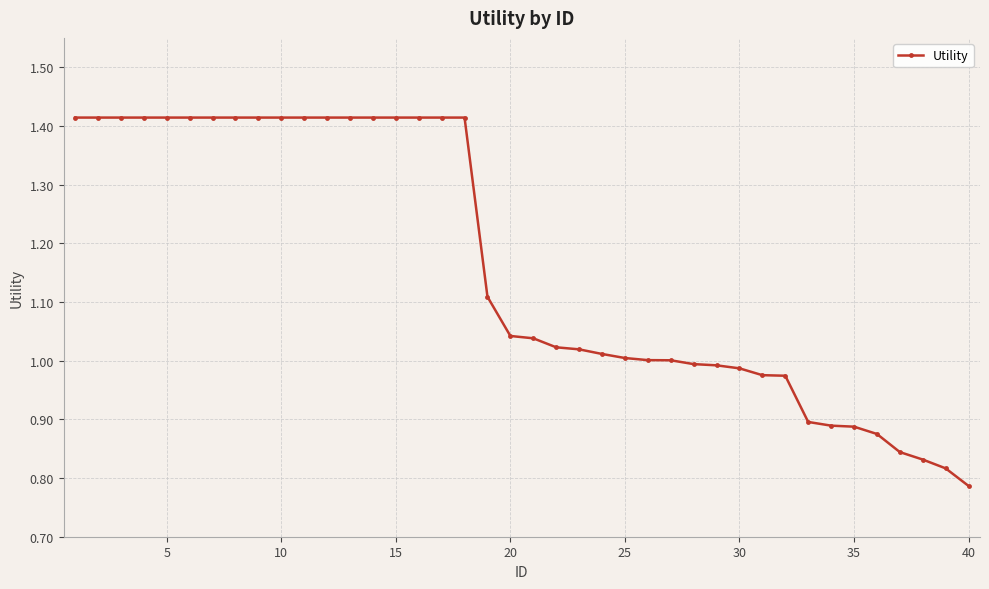

How many lines are shown in the chart?

1